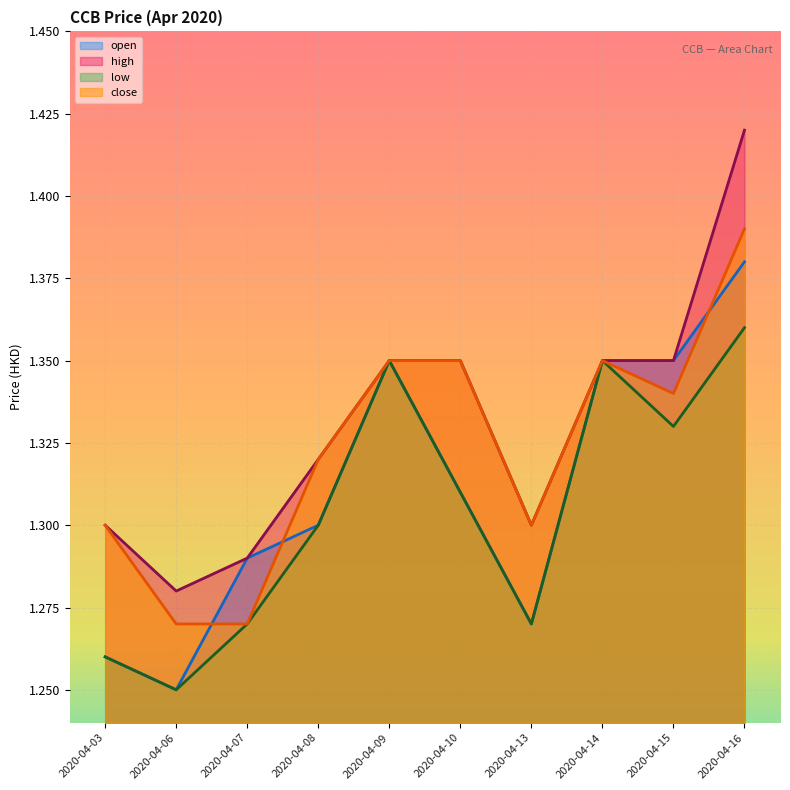

Rank the series by their average value, from highest to lowest.

high, close, open, low